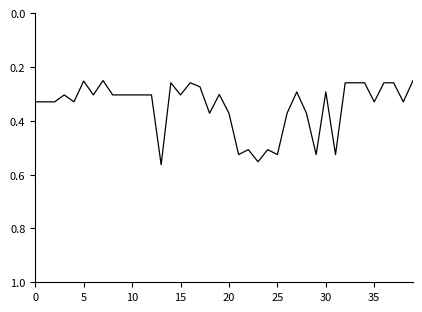

The chart shows a value of 0.3 at 10. True or false?

True